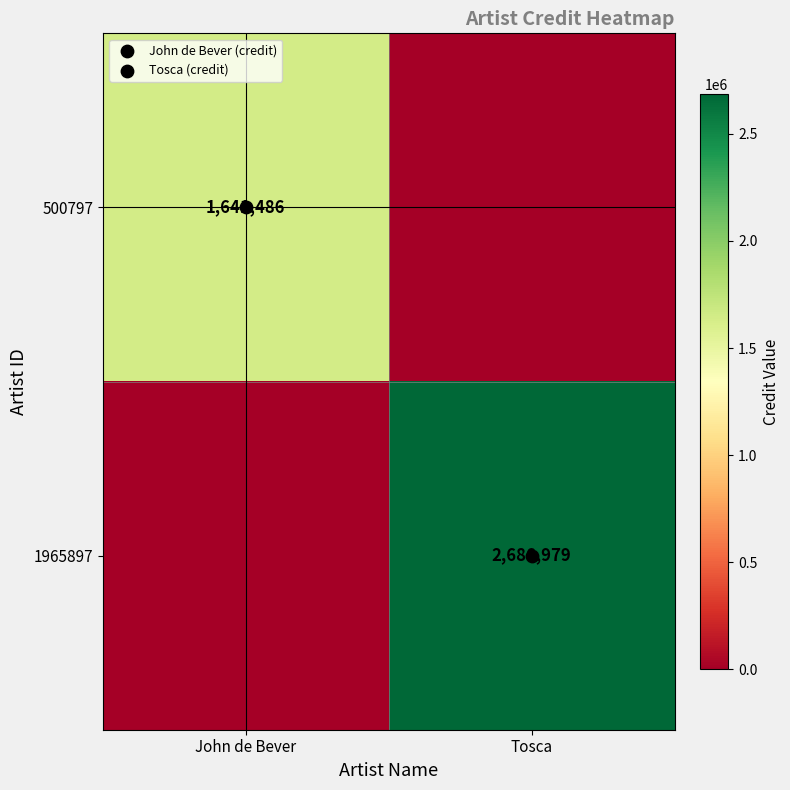

At which label does 500797 reach its peak?

John de Bever